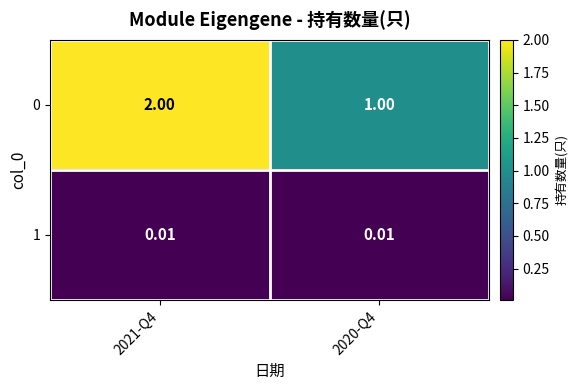

Is the value of 0 at 2020-Q4 greater than the value of 1 at 2020-Q4?

Yes